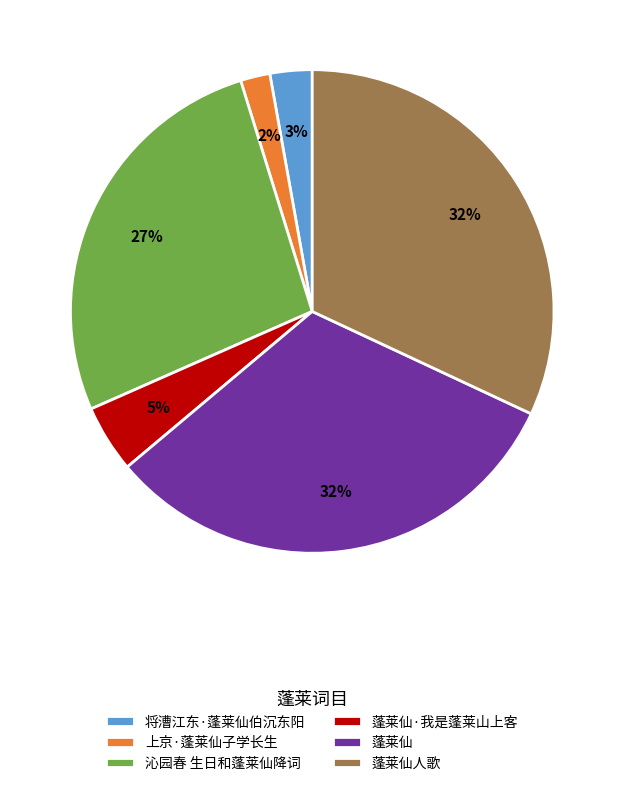

Between 蓬莱仙 and 上京·蓬莱仙子学长生, which is larger?

蓬莱仙